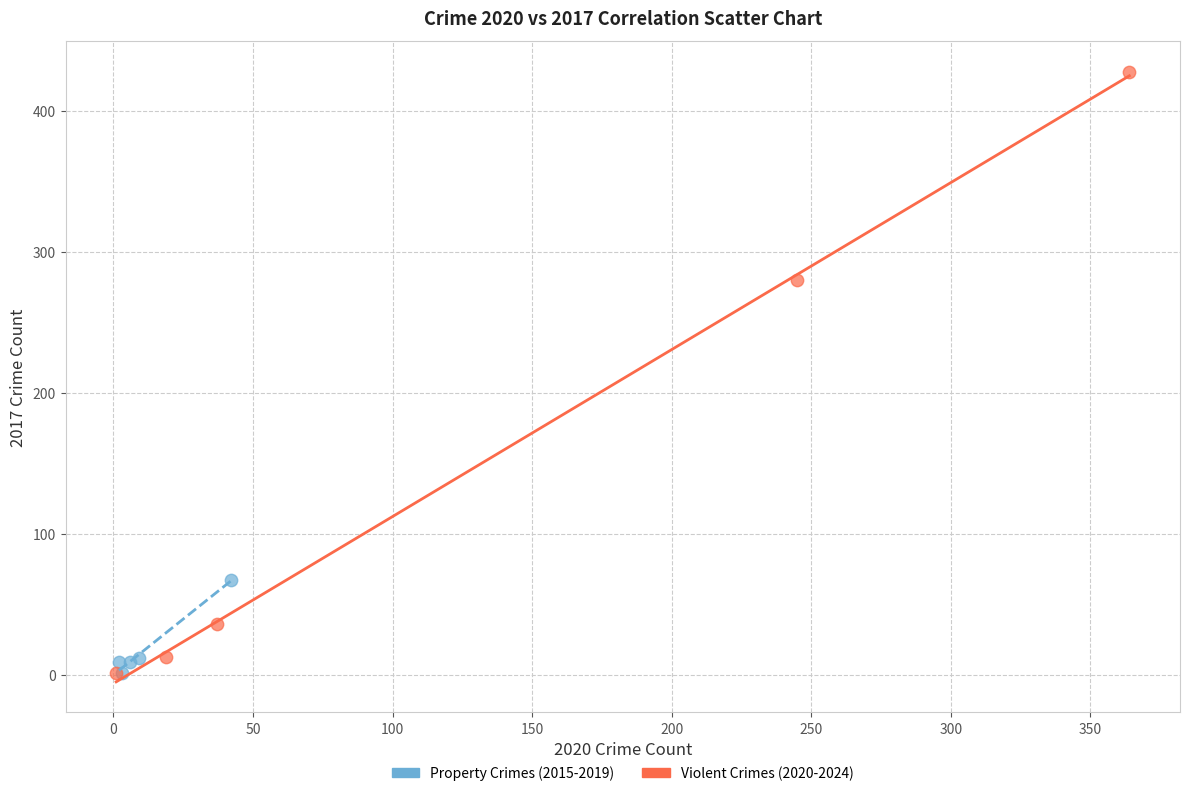

Which series reaches the maximum Y coordinate?

Violent Crimes (2020-2024)